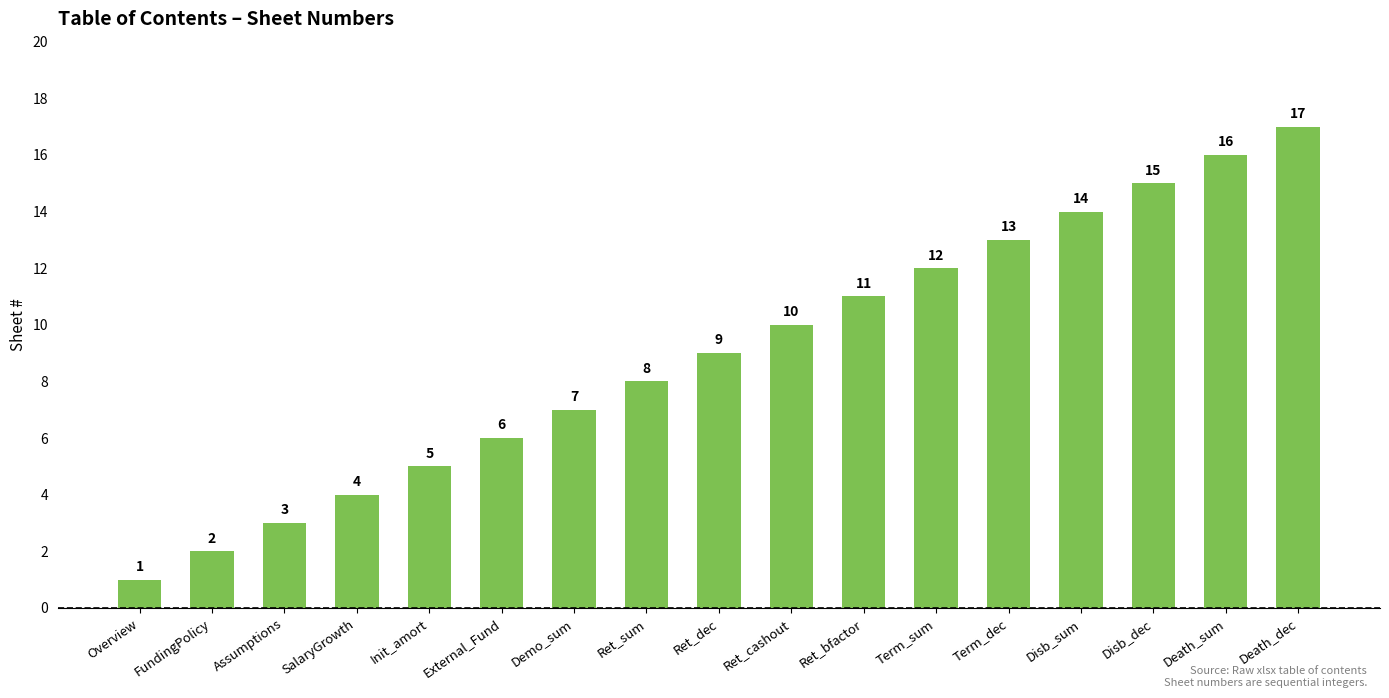

What is the value of the 14th bar from the left?

14